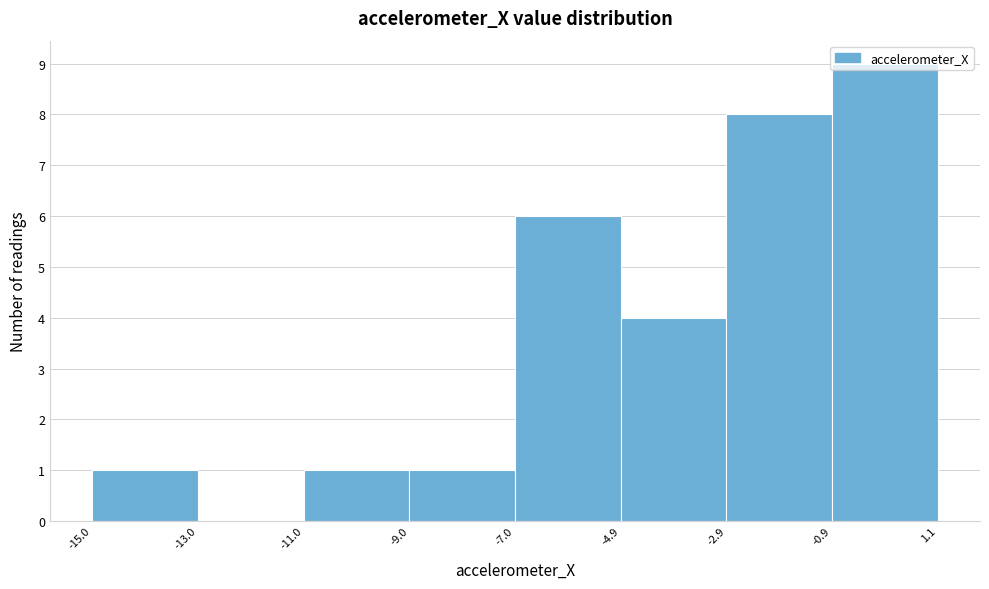

Over which range of the x-axis is the bar tallest?

-0.9 to 1.1